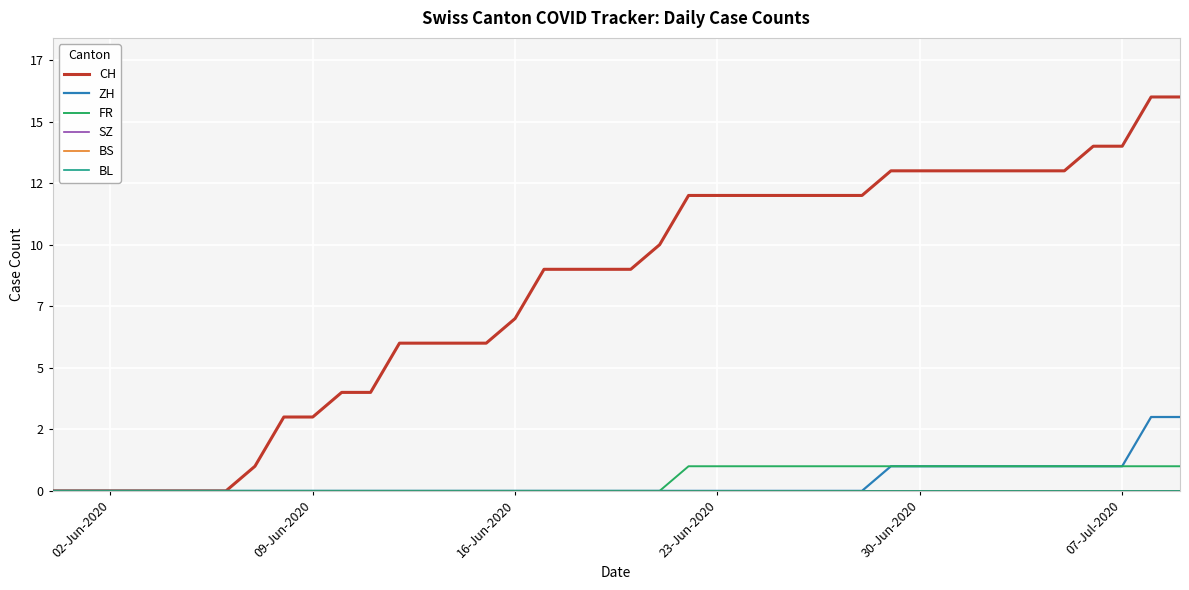

Does the chart display data point markers on the line(s)?

No